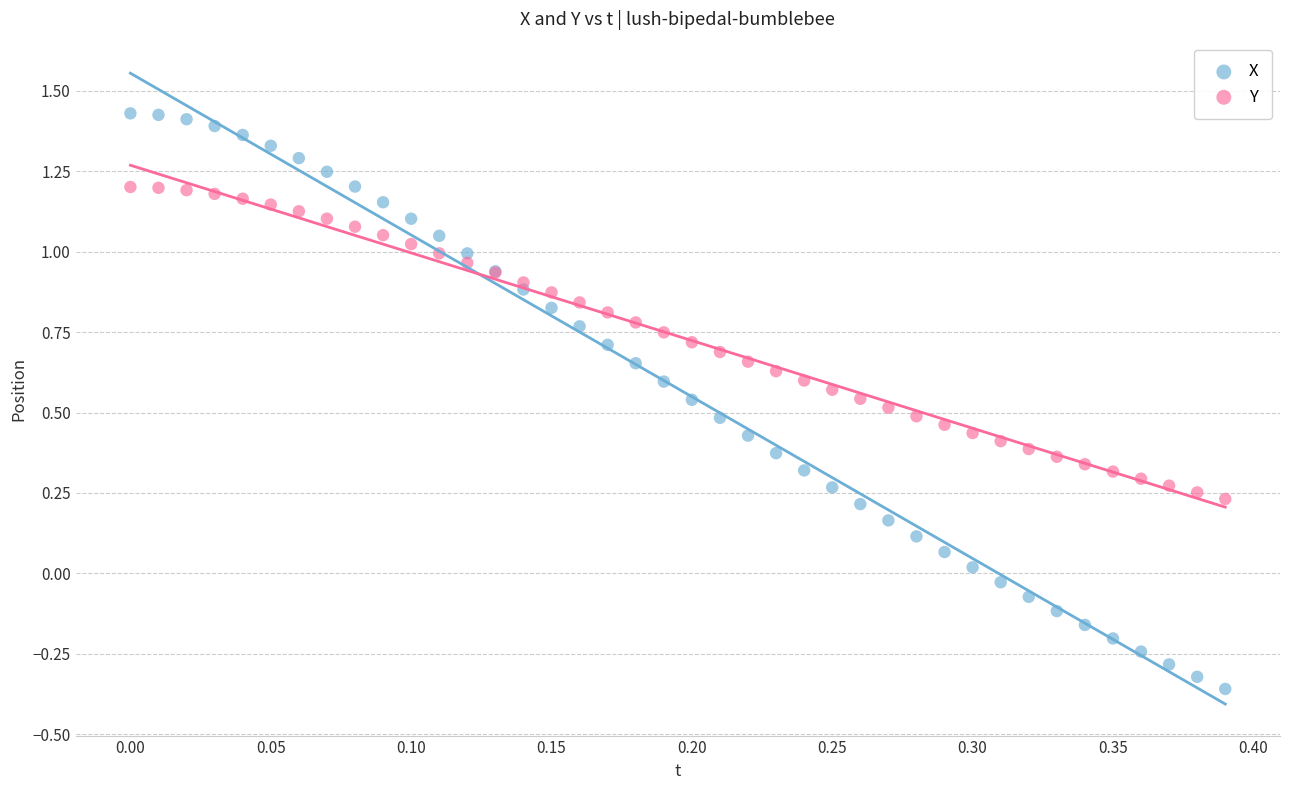

Which series has the widest spread of Y values?

X